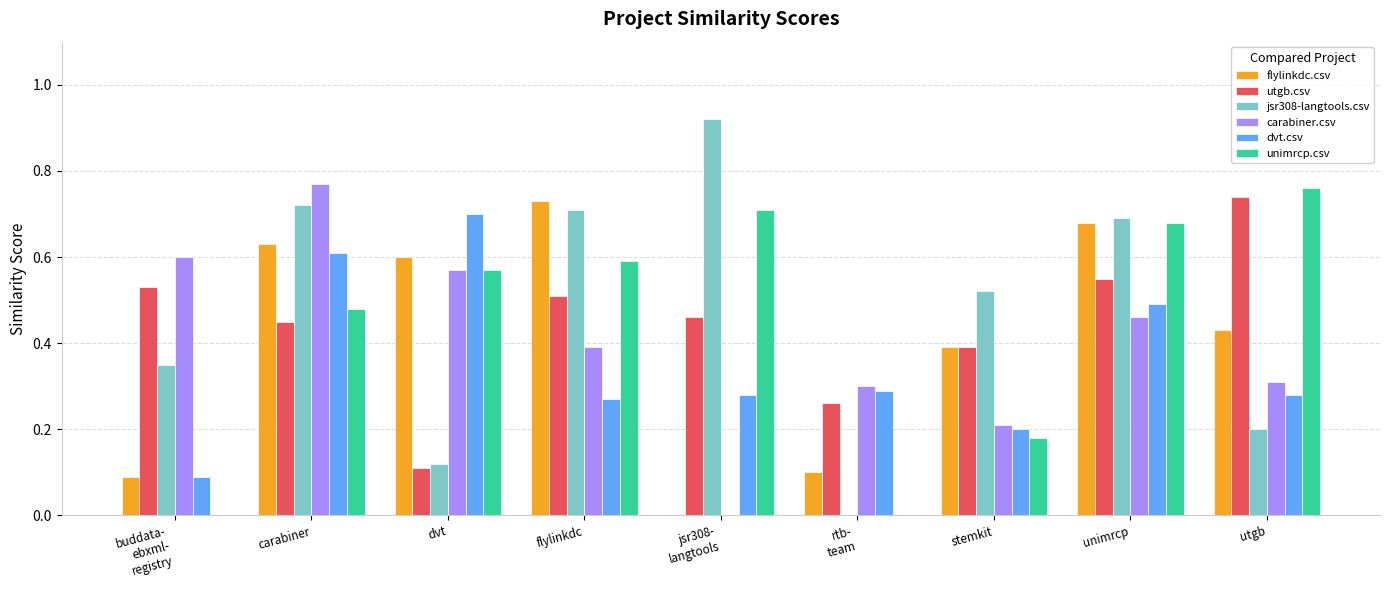

Is the value of flylinkdc.csv at unimrcp greater than the value of utgb.csv at utgb?

No